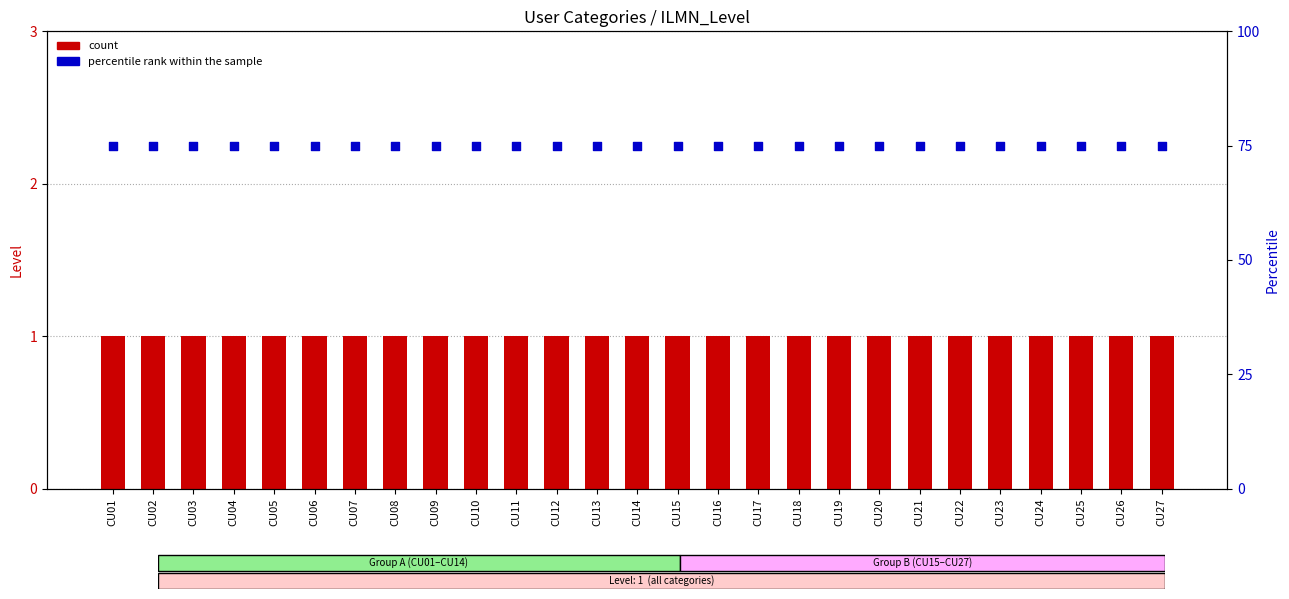

Which series has the widest spread of Y values?

count